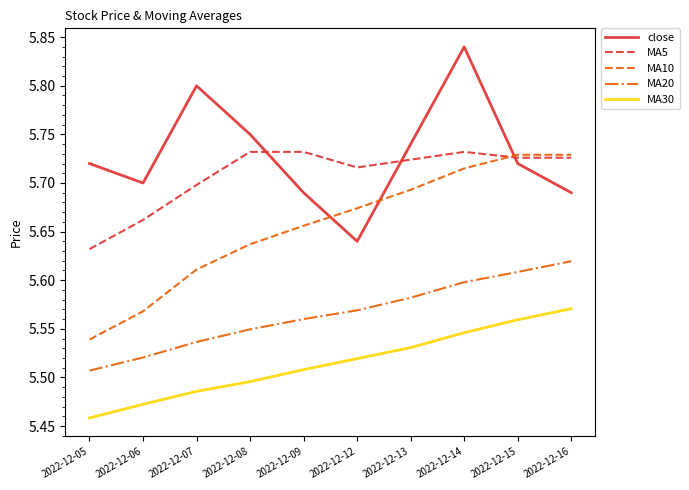

Is it true that MA20 equals 2.3 at 2022-12-16?

False